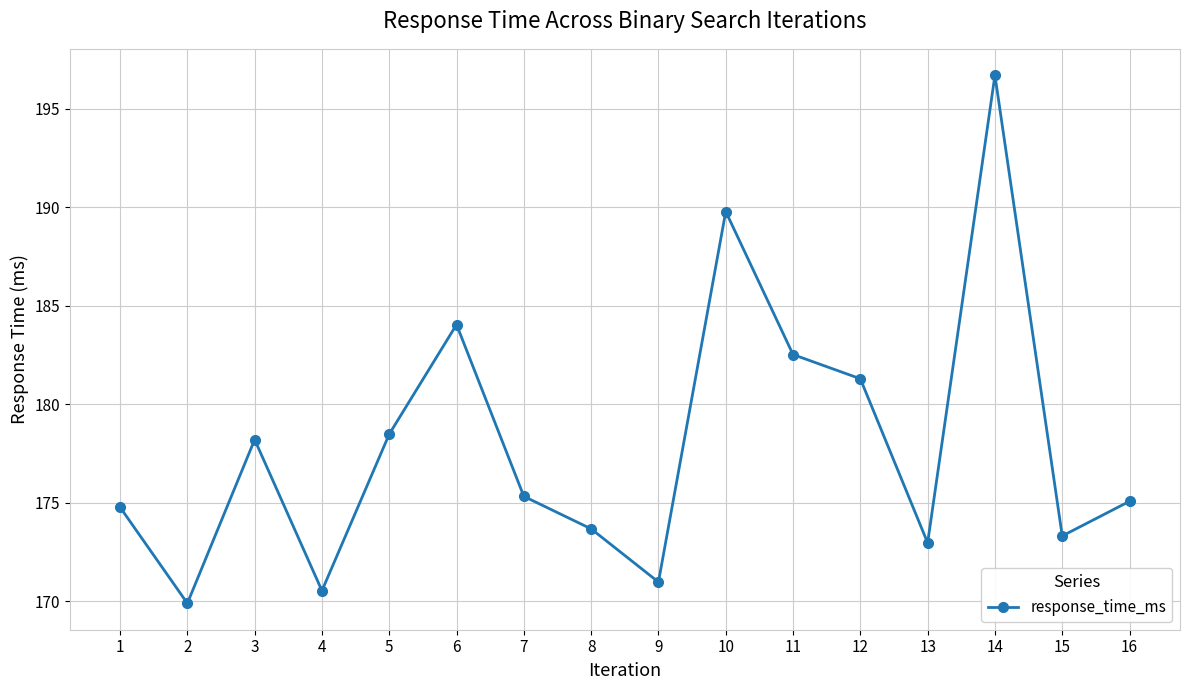

Is it true that the value at 9 is 90.1?

False